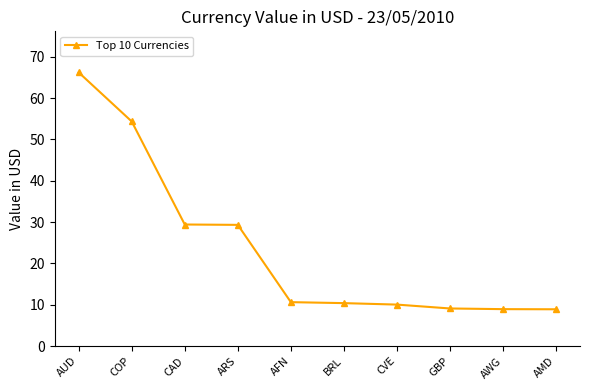

At which category does the chart reach its peak across all series?

AUD